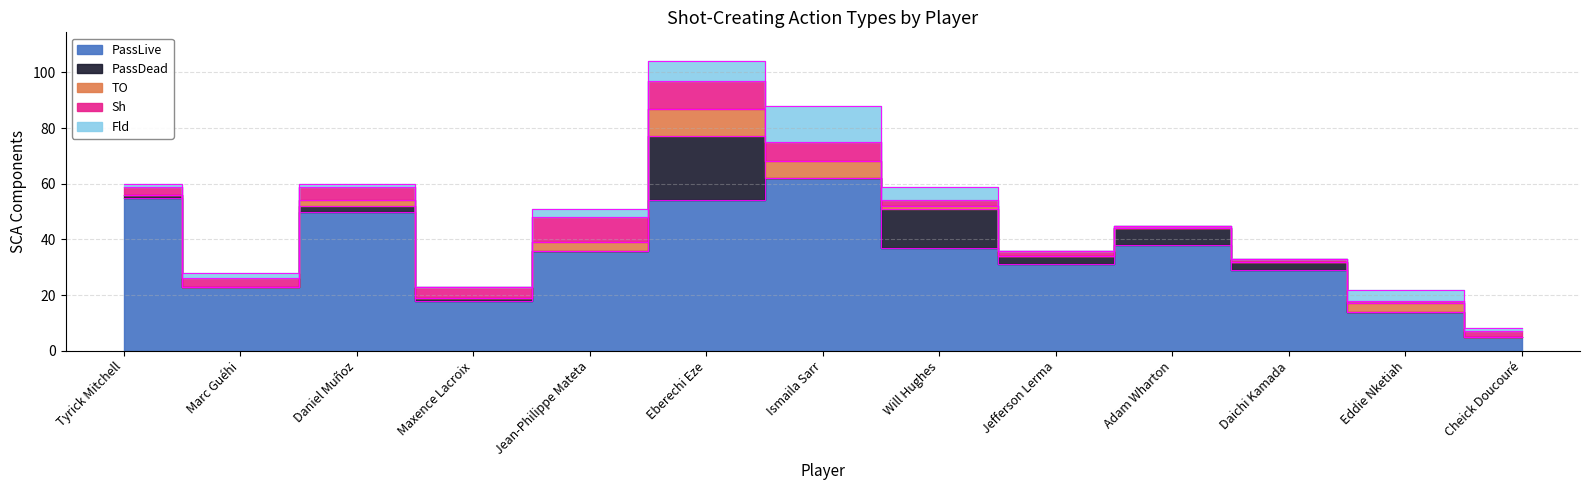

How many data points in PassLive are above 36?

6